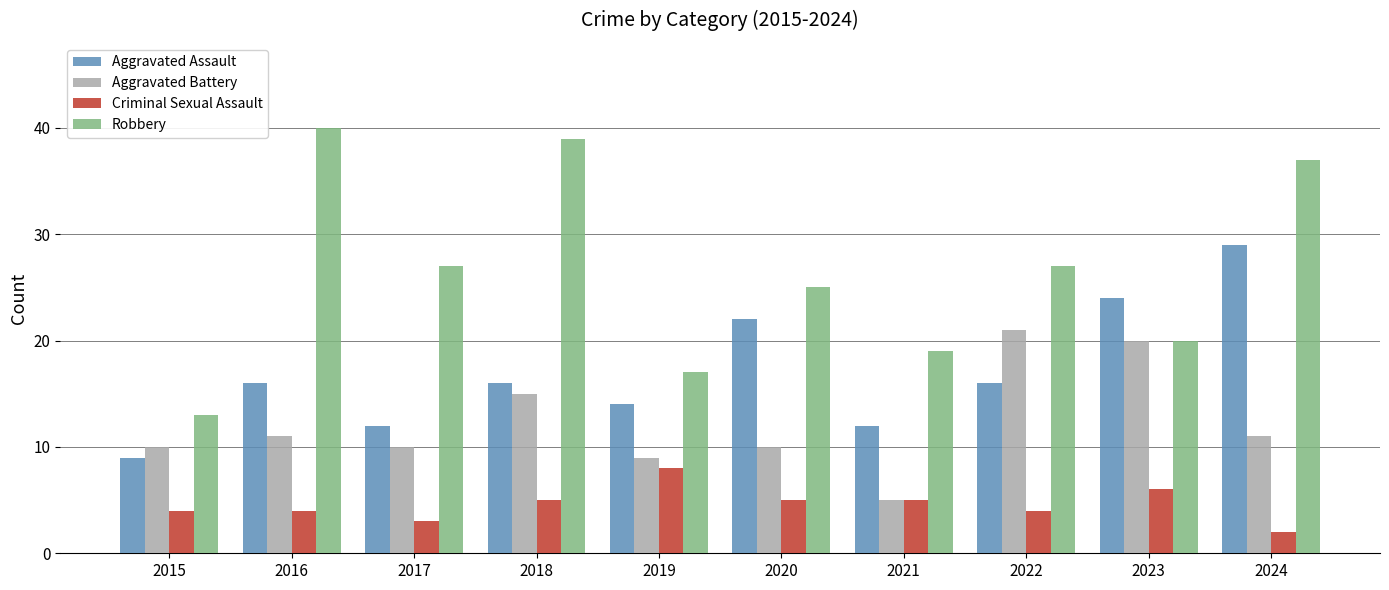

Does the chart contain any negative values?

No